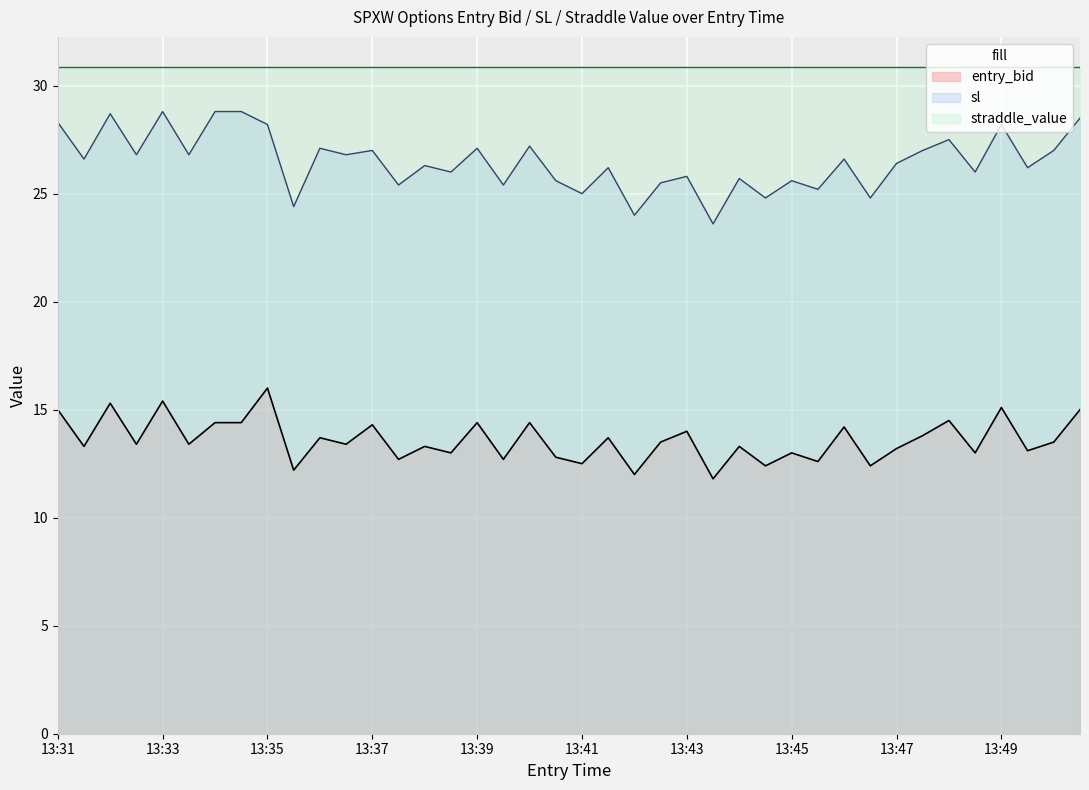

The value of sl at 13:38 is 35.4. True or false?

False